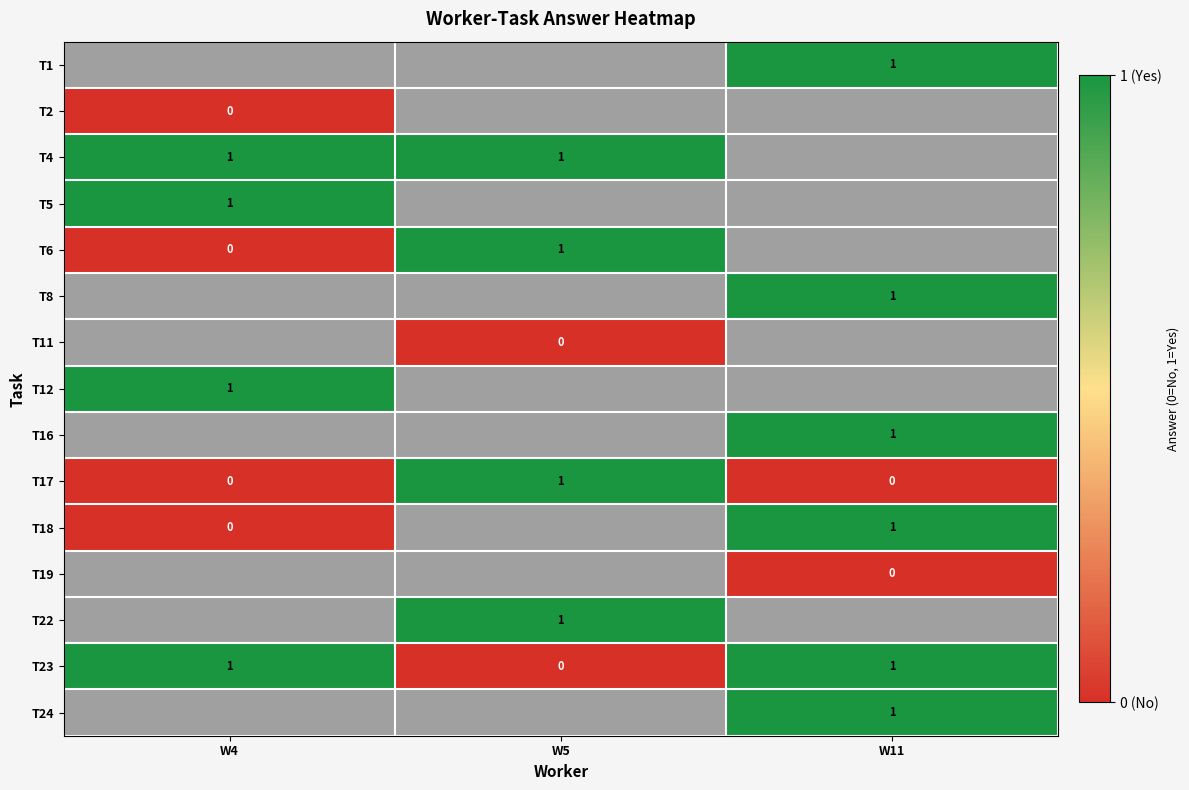

The T18 series shows 1 at W11. True or false?

True